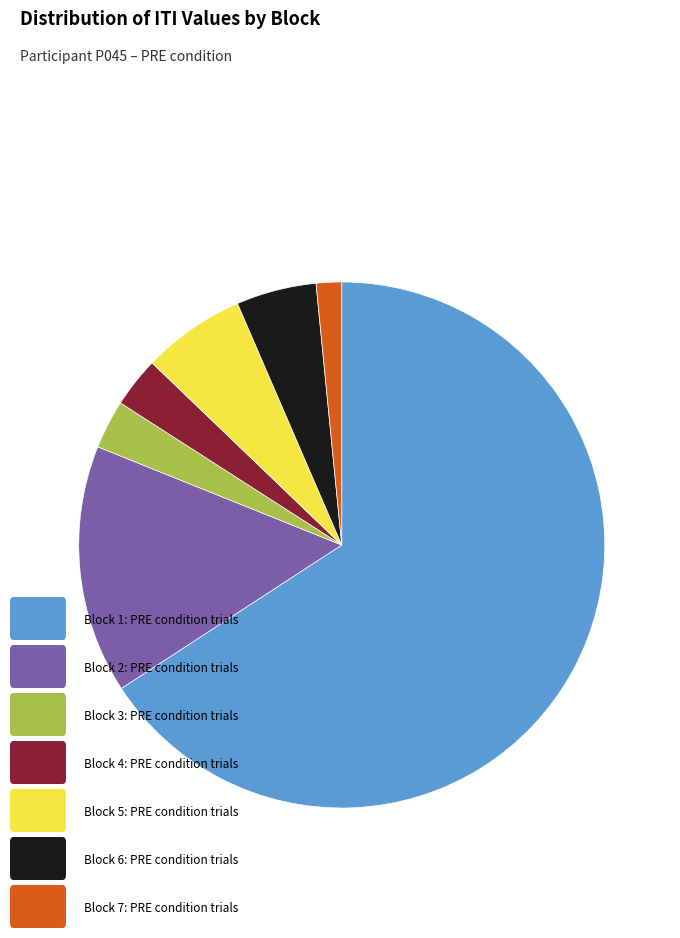

Is there a majority slice in this chart?

Yes